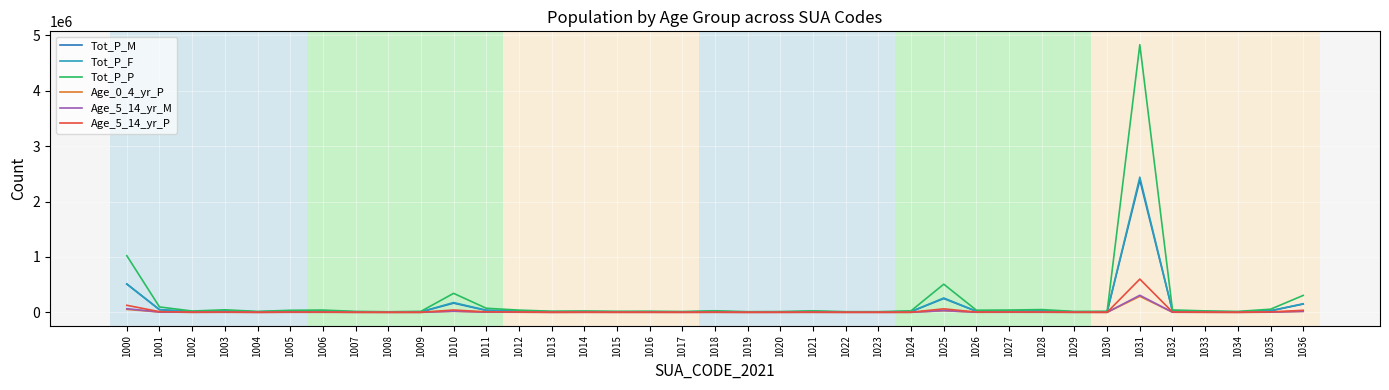

What is the maximum value shown in the chart?

4830047